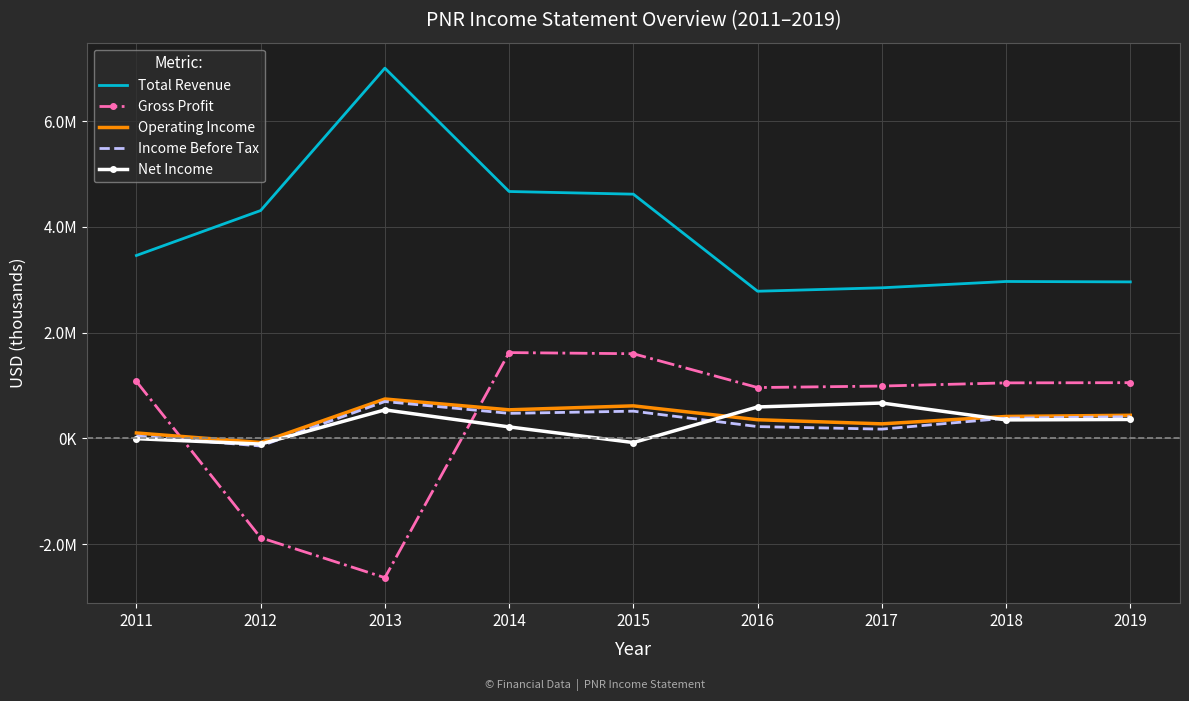

True or false: Gross Profit and Total Revenue cross at least once.

False